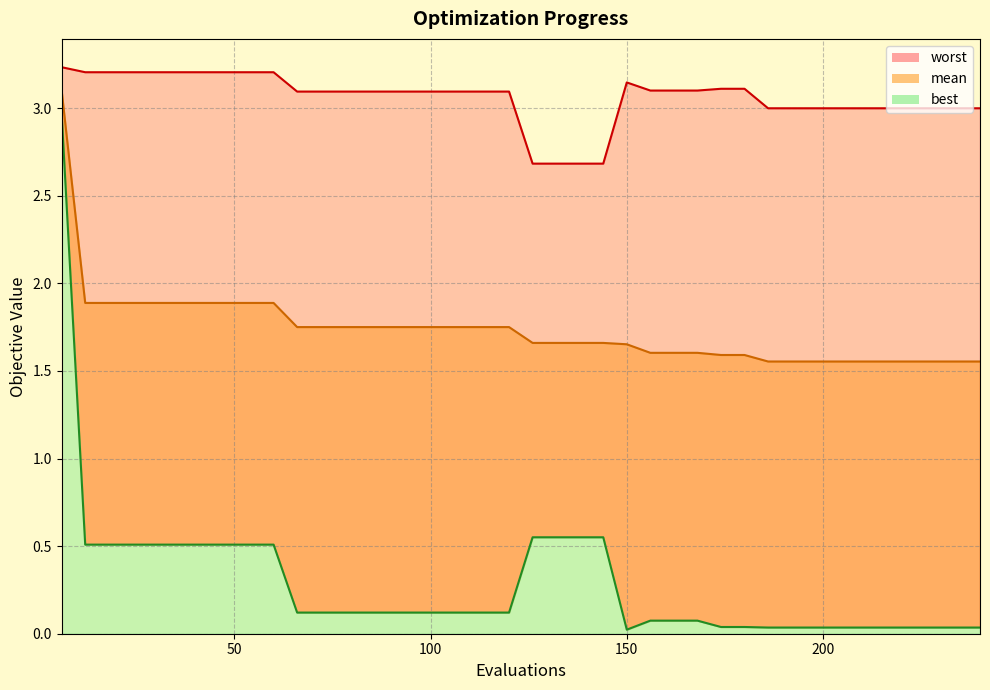

Reading left to right, what are all the values shown in this chart?

mean: 6=3.1	12=1.9	18=1.9	24=1.9	30=1.9	36=1.9	42=1.9	48=1.9	54=1.9	60=1.9	66=1.8	72=1.8	78=1.8	84=1.8	90=1.8	96=1.8	102=1.8	108=1.8	114=1.8	120=1.8	126=1.7	132=1.7	138=1.7	144=1.7	150=1.7	156=1.6	162=1.6	168=1.6	174=1.6	180=1.6	186=1.6	192=1.6	198=1.6	204=1.6	210=1.6	216=1.6	222=1.6	228=1.6	234=1.6	240=1.6
best: 6=3.0	12=0.5	18=0.5	24=0.5	30=0.5	36=0.5	42=0.5	48=0.5	54=0.5	60=0.5	66=0.1	72=0.1	78=0.1	84=0.1	90=0.1	96=0.1	102=0.1	108=0.1	114=0.1	120=0.1	126=0.6	132=0.6	138=0.6	144=0.6	150=0.0	156=0.1	162=0.1	168=0.1	174=0.0	180=0.0	186=0.0	192=0.0	198=0.0	204=0.0	210=0.0	216=0.0	222=0.0	228=0.0	234=0.0	240=0.0
worst: 6=3.2	12=3.2	18=3.2	24=3.2	30=3.2	36=3.2	42=3.2	48=3.2	54=3.2	60=3.2	66=3.1	72=3.1	78=3.1	84=3.1	90=3.1	96=3.1	102=3.1	108=3.1	114=3.1	120=3.1	126=2.7	132=2.7	138=2.7	144=2.7	150=3.1	156=3.1	162=3.1	168=3.1	174=3.1	180=3.1	186=3.0	192=3.0	198=3.0	204=3.0	210=3.0	216=3.0	222=3.0	228=3.0	234=3.0	240=3.0